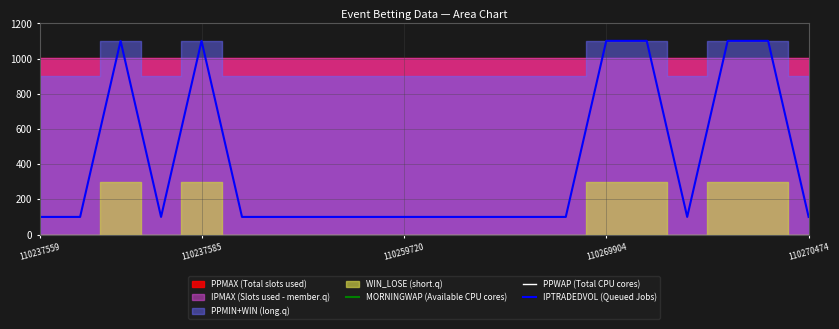

At how many categories does at least one series exceed 974?

20